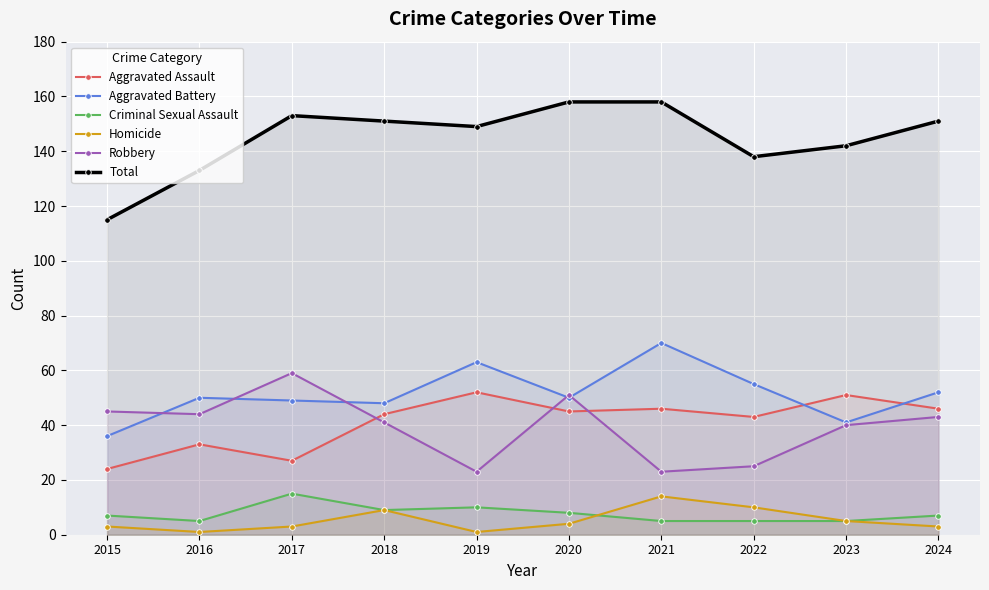

What are all the series names shown in the legend?

Aggravated Assault, Aggravated Battery, Criminal Sexual Assault, Homicide, Robbery, Total